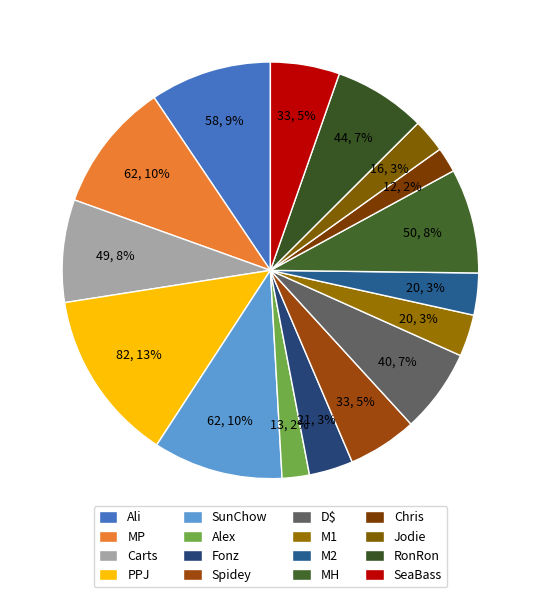

Is Ali the majority of the pie?

No